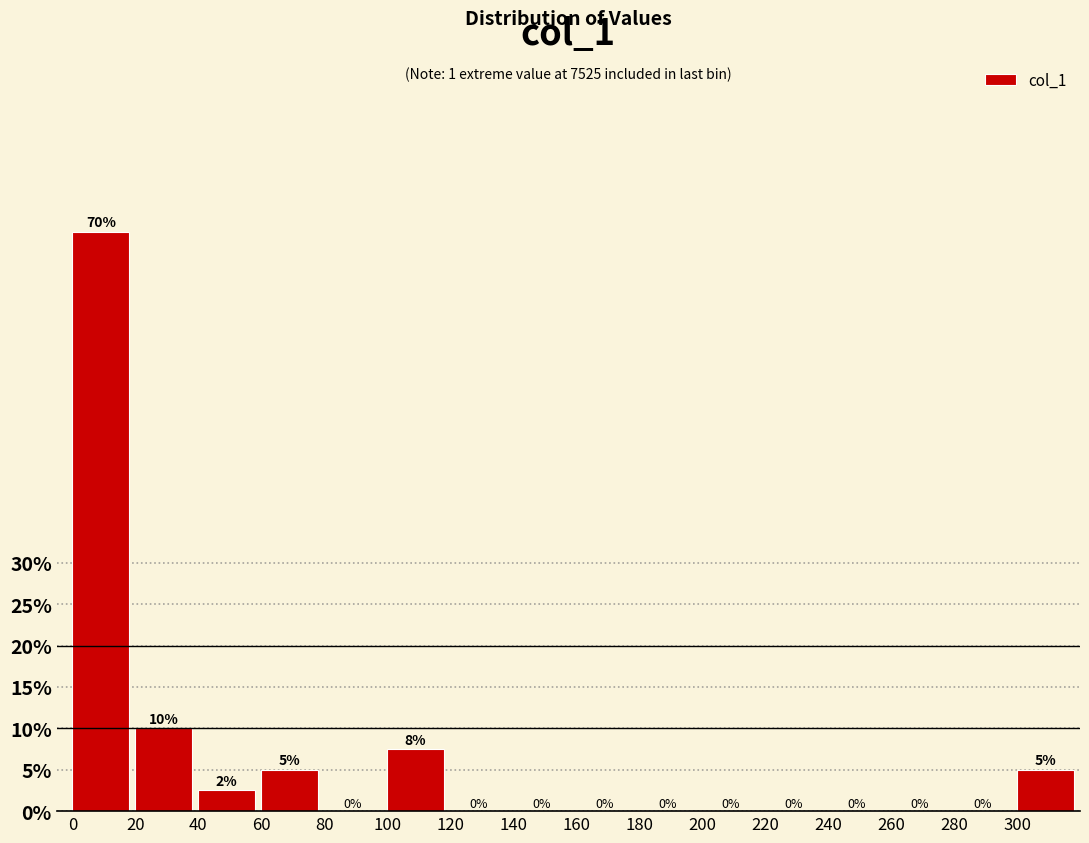

What is the approximate value at 0?

70.0